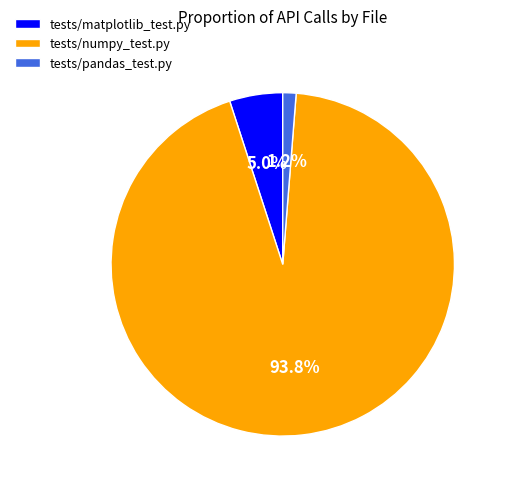

To the nearest percent, what portion does tests/matplotlib_test.py represent?

5%